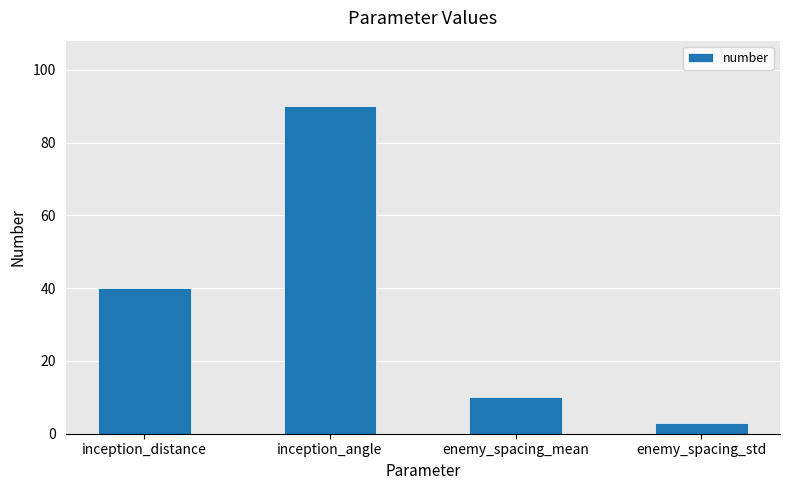

How many values are below 40?

2